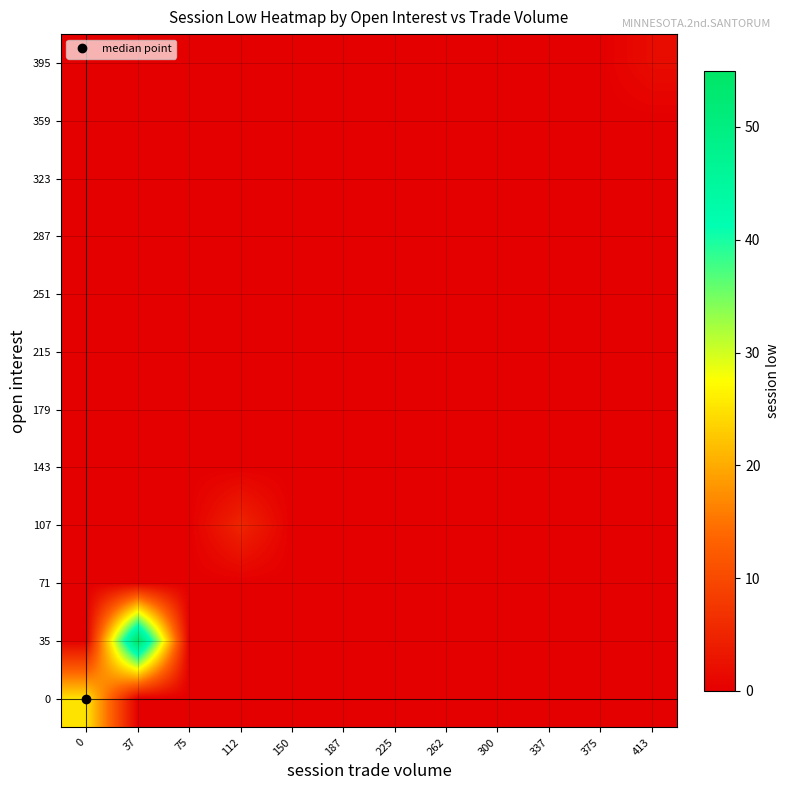

Reading right to left, what are all the values shown in this chart?

0: 413=0.0	375=0.0	337=0.0	300=0.0	262=0.0	225=0.0	187=0.0	150=0.0	112=0.0	75=0.0	37=0.0	0=25.0
35: 413=0.0	375=0.0	337=0.0	300=0.0	262=0.0	225=0.0	187=0.0	150=0.0	112=0.0	75=0.0	37=55.0	0=0.0
71: 413=0.0	375=0.0	337=0.0	300=0.0	262=0.0	225=0.0	187=0.0	150=0.0	112=0.0	75=0.0	37=0.0	0=0.0
107: 413=0.0	375=0.0	337=0.0	300=0.0	262=0.0	225=0.0	187=0.0	150=0.0	112=5.1	75=0.0	37=0.0	0=0.0
143: 413=0.0	375=0.0	337=0.0	300=0.0	262=0.0	225=0.0	187=0.0	150=0.0	112=0.0	75=0.0	37=0.0	0=0.0
179: 413=0.0	375=0.0	337=0.0	300=0.0	262=0.0	225=0.0	187=0.0	150=0.0	112=0.0	75=0.0	37=0.0	0=0.0
215: 413=0.0	375=0.0	337=0.0	300=0.0	262=0.0	225=0.0	187=0.0	150=0.0	112=0.0	75=0.0	37=0.0	0=0.0
251: 413=0.0	375=0.0	337=0.0	300=0.0	262=0.0	225=0.0	187=0.0	150=0.0	112=0.0	75=0.0	37=0.0	0=0.0
287: 413=0.0	375=0.0	337=0.0	300=0.0	262=0.0	225=0.0	187=0.0	150=0.0	112=0.0	75=0.0	37=0.0	0=0.0
323: 413=0.0	375=0.0	337=0.0	300=0.0	262=0.0	225=0.0	187=0.0	150=0.0	112=0.0	75=0.0	37=0.0	0=0.0
359: 413=0.0	375=0.0	337=0.0	300=0.0	262=0.0	225=0.0	187=0.0	150=0.0	112=0.0	75=0.0	37=0.0	0=0.0
395: 413=1.7	375=0.0	337=0.0	300=0.0	262=0.0	225=0.0	187=0.0	150=0.0	112=0.0	75=0.0	37=0.0	0=0.0